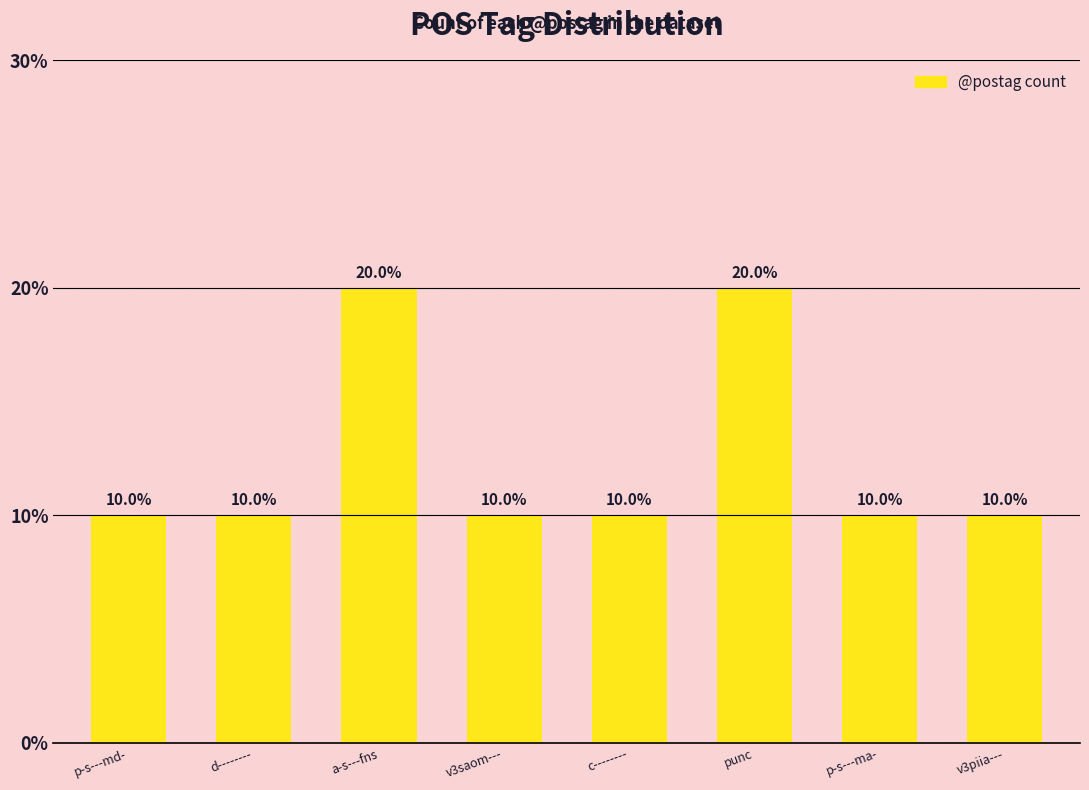

What is the minimum value shown in the chart?

10